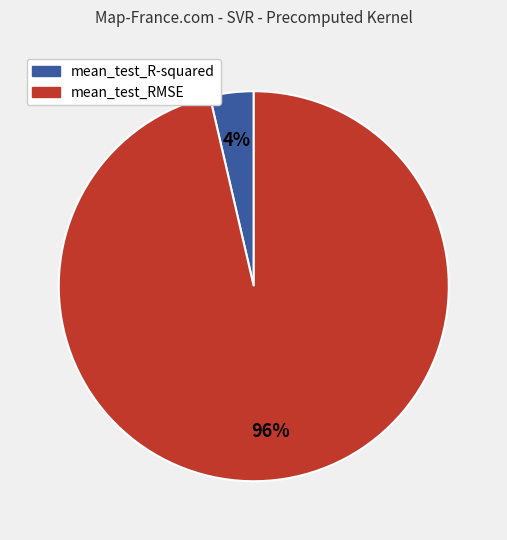

Which slice is the smallest?

mean_test_R-squared